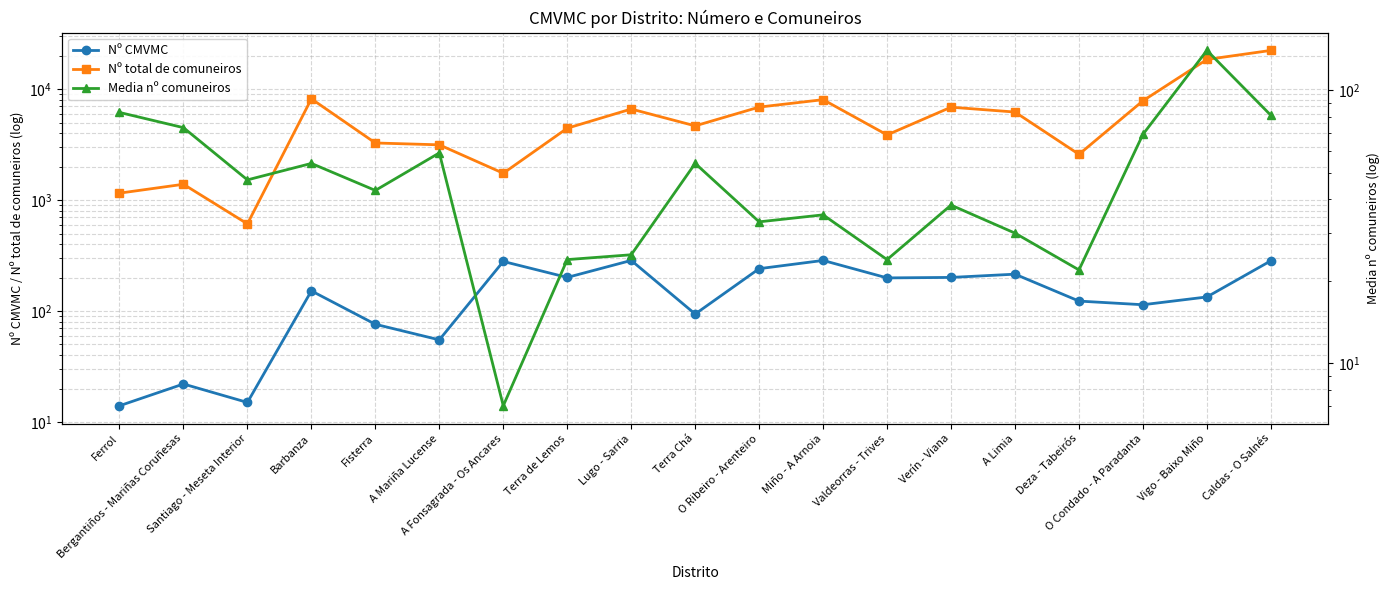

Reading left to right, what are all the values shown in this chart?

Nº CMVMC: Ferrol=14	Bergantiños - Mariñas Coruñesas=22	Santiago - Meseta Interior=15	Barbanza=152	Fisterra=76	A Mariña Lucense=55	A Fonsagrada - Os Ancares=280	Terra de Lemos=201	Lugo - Sarria=286	Terra Chá=94	O Ribeiro - Arenteiro=241	Miño - A Arnoia=286	Valdeorras - Trives=199	Verín - Viana=201	A Limia=215	Deza - Tabeirós=123	O Condado - A Paradanta=114	Vigo - Baixo Miño=134	Caldas - O Salnés=284
Nº total de comuneiros: Ferrol=1156	Bergantiños - Mariñas Coruñesas=1390	Santiago - Meseta Interior=611	Barbanza=8189	Fisterra=3275	A Mariña Lucense=3152	A Fonsagrada - Os Ancares=1747	Terra de Lemos=4451	Lugo - Sarria=6627	Terra Chá=4672	O Ribeiro - Arenteiro=6898	Miño - A Arnoia=8051	Valdeorras - Trives=3873	Verín - Viana=6886	A Limia=6224	Deza - Tabeirós=2587	O Condado - A Paradanta=7861	Vigo - Baixo Miño=18540	Caldas - O Salnés=22374
Media nº comuneiros: Ferrol=83	Bergantiños - Mariñas Coruñesas=73	Santiago - Meseta Interior=47	Barbanza=54	Fisterra=43	A Mariña Lucense=59	A Fonsagrada - Os Ancares=7	Terra de Lemos=24	Lugo - Sarria=25	Terra Chá=54	O Ribeiro - Arenteiro=33	Miño - A Arnoia=35	Valdeorras - Trives=24	Verín - Viana=38	A Limia=30	Deza - Tabeirós=22	O Condado - A Paradanta=69	Vigo - Baixo Miño=140	Caldas - O Salnés=81